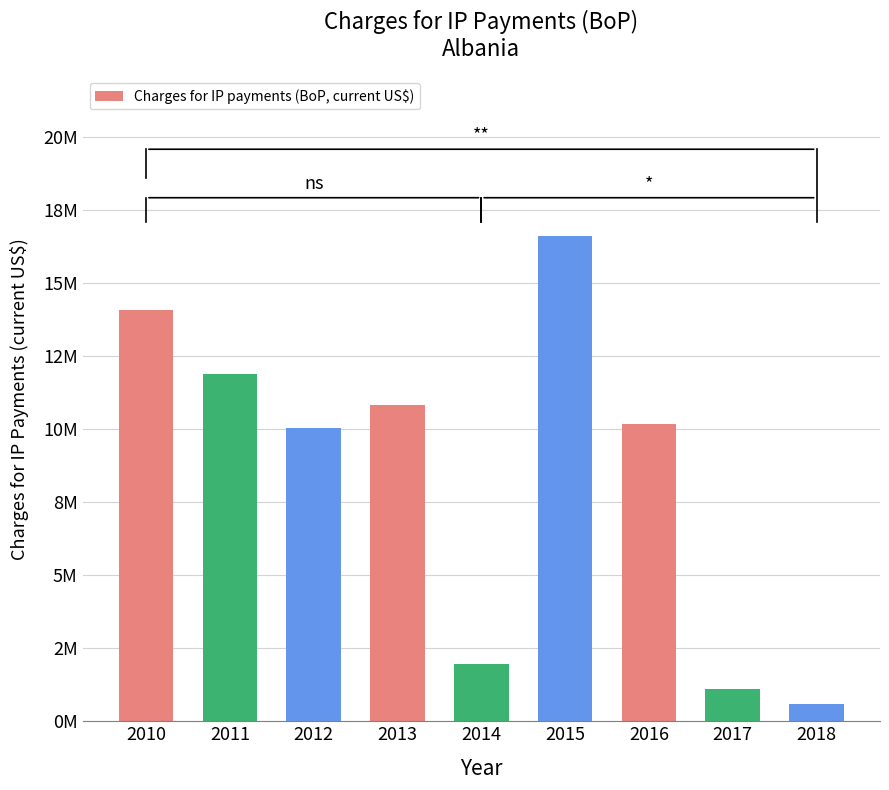

Rank the categories by value from lowest to highest.

2018, 2017, 2014, 2012, 2016, 2013, 2011, 2010, 2015